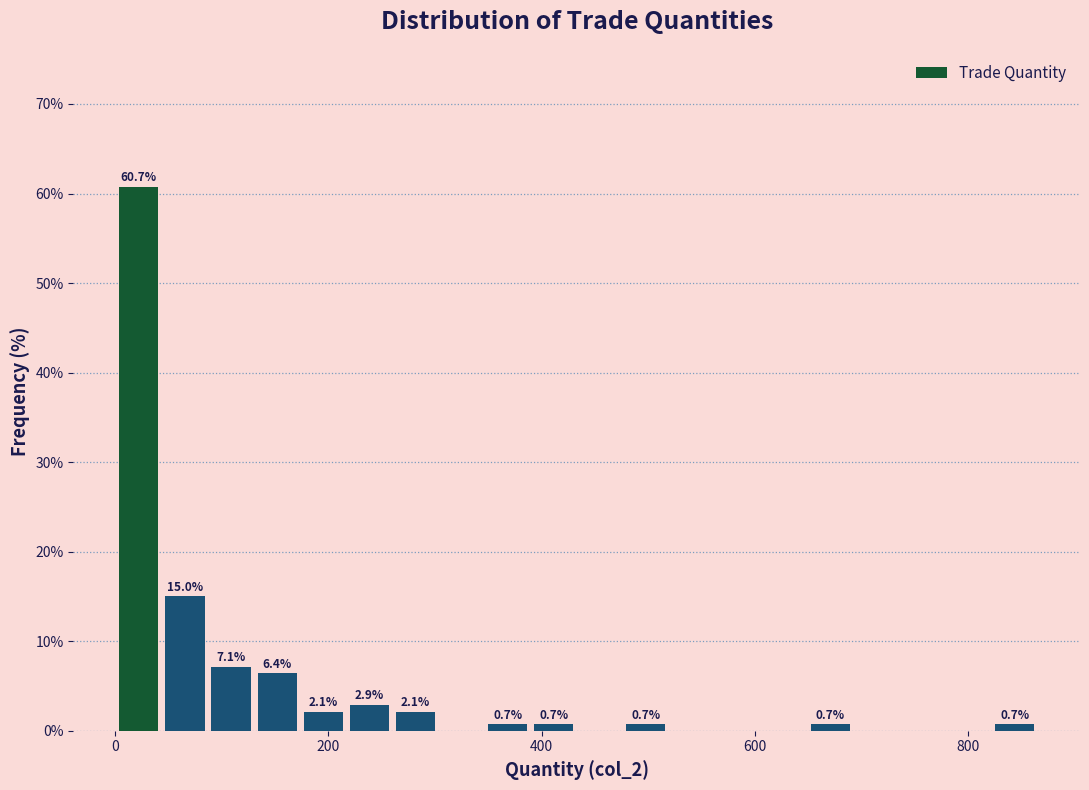

Read against the x-axis, roughly where is the centre of the tallest bar?

20